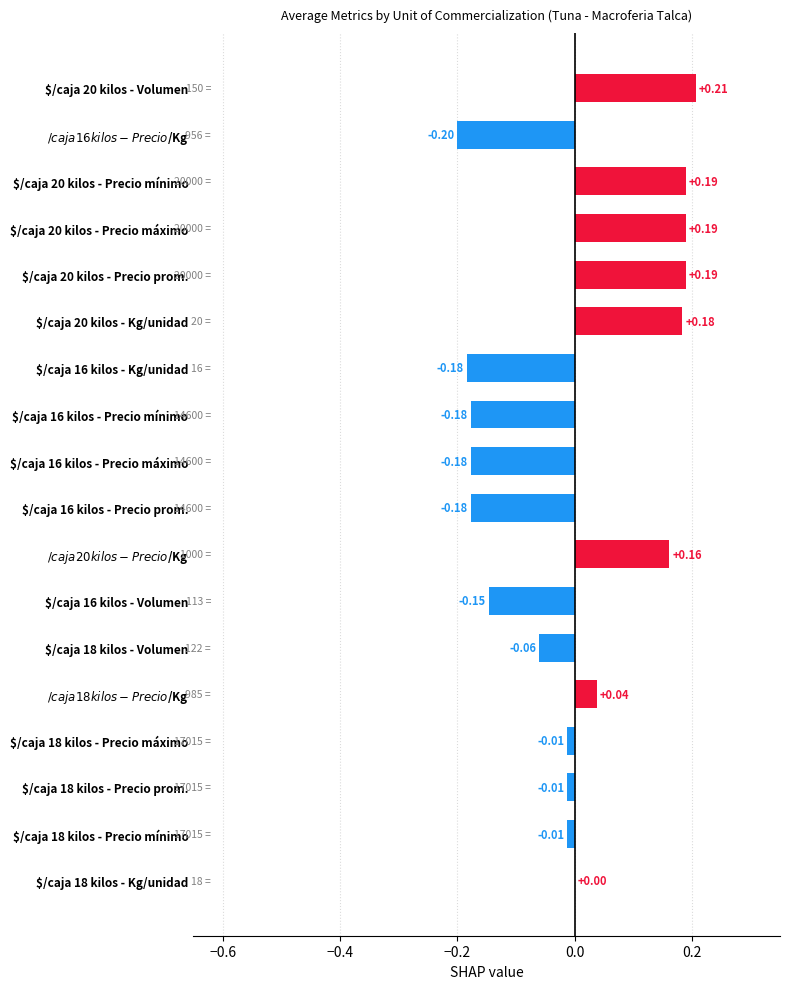

Count the number of categories in the chart.

18